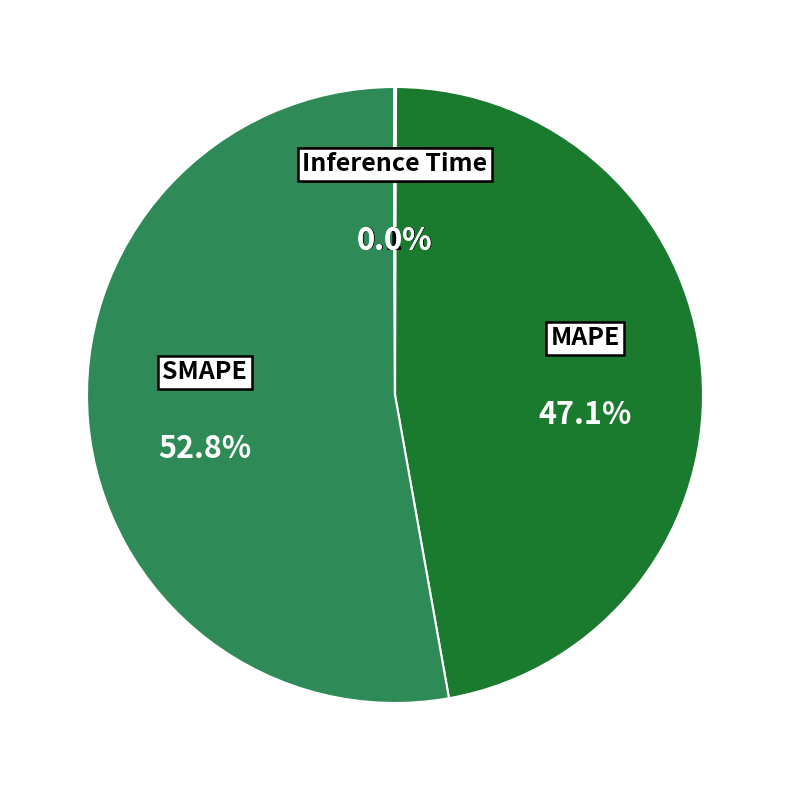

Is there any slice that represents more than half of the pie?

Yes